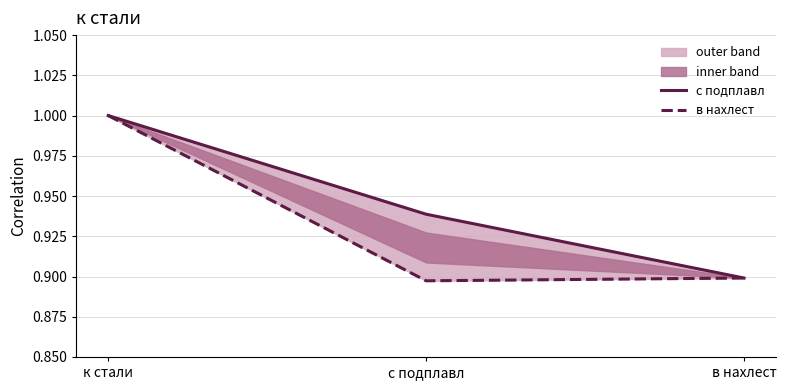

Rank the series by their average value, from highest to lowest.

с подплавл, в нахлест